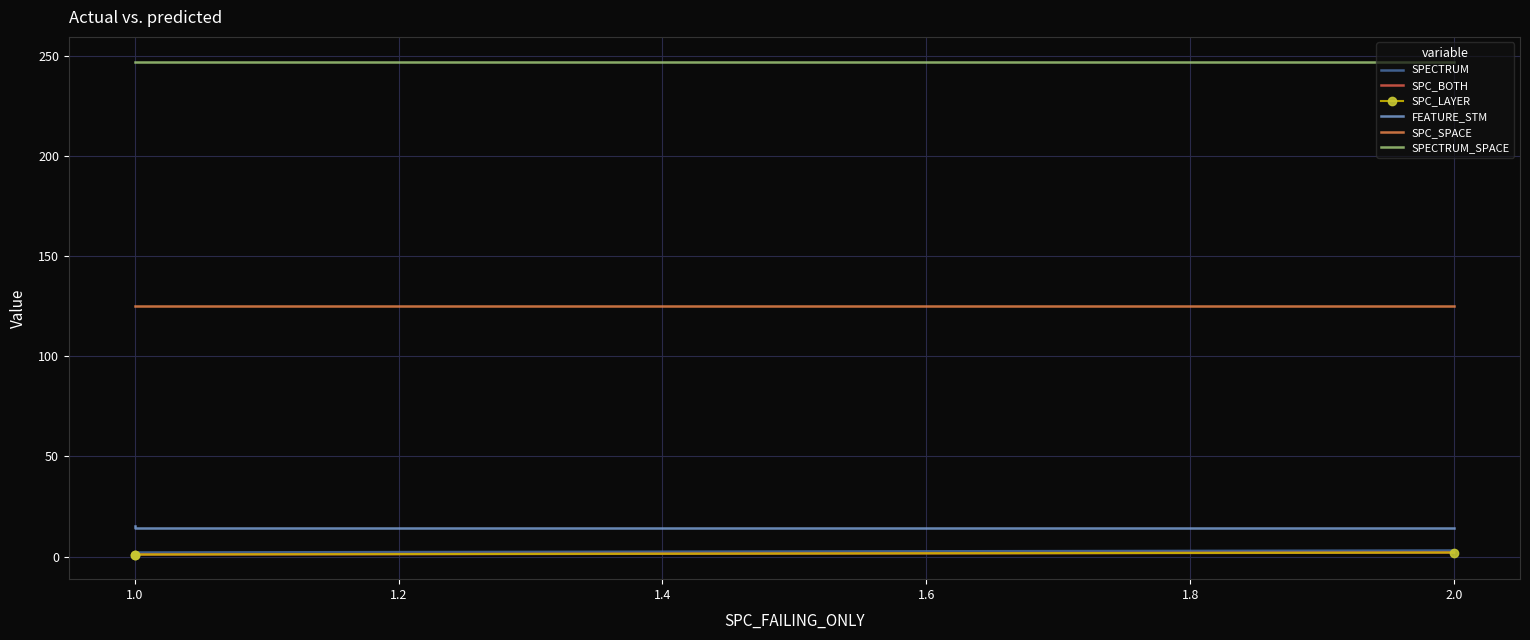

Is this an area chart (filled region under the line)?

No